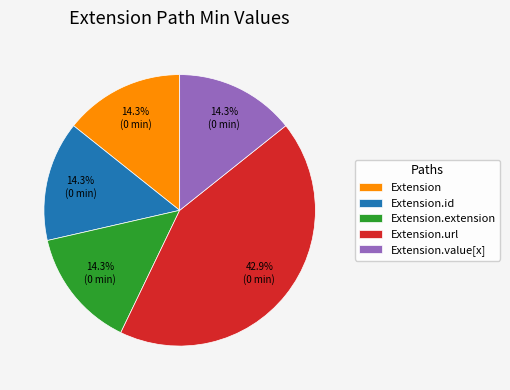

What is the ratio of the value at Extension to the value at Extension.extension?

1.0